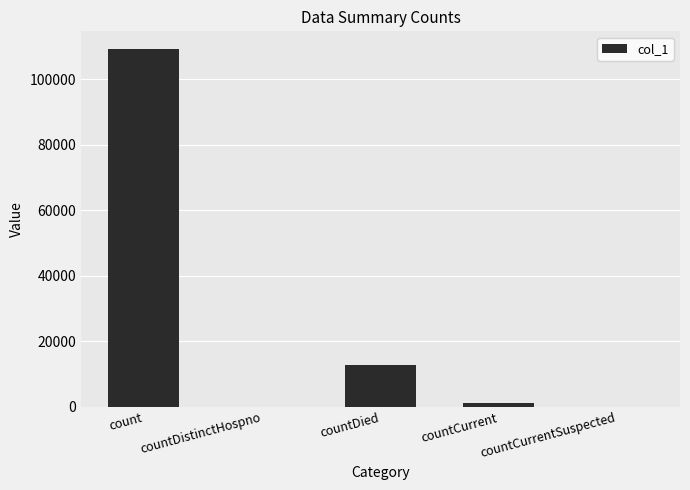

What is the sum of all values?

123431